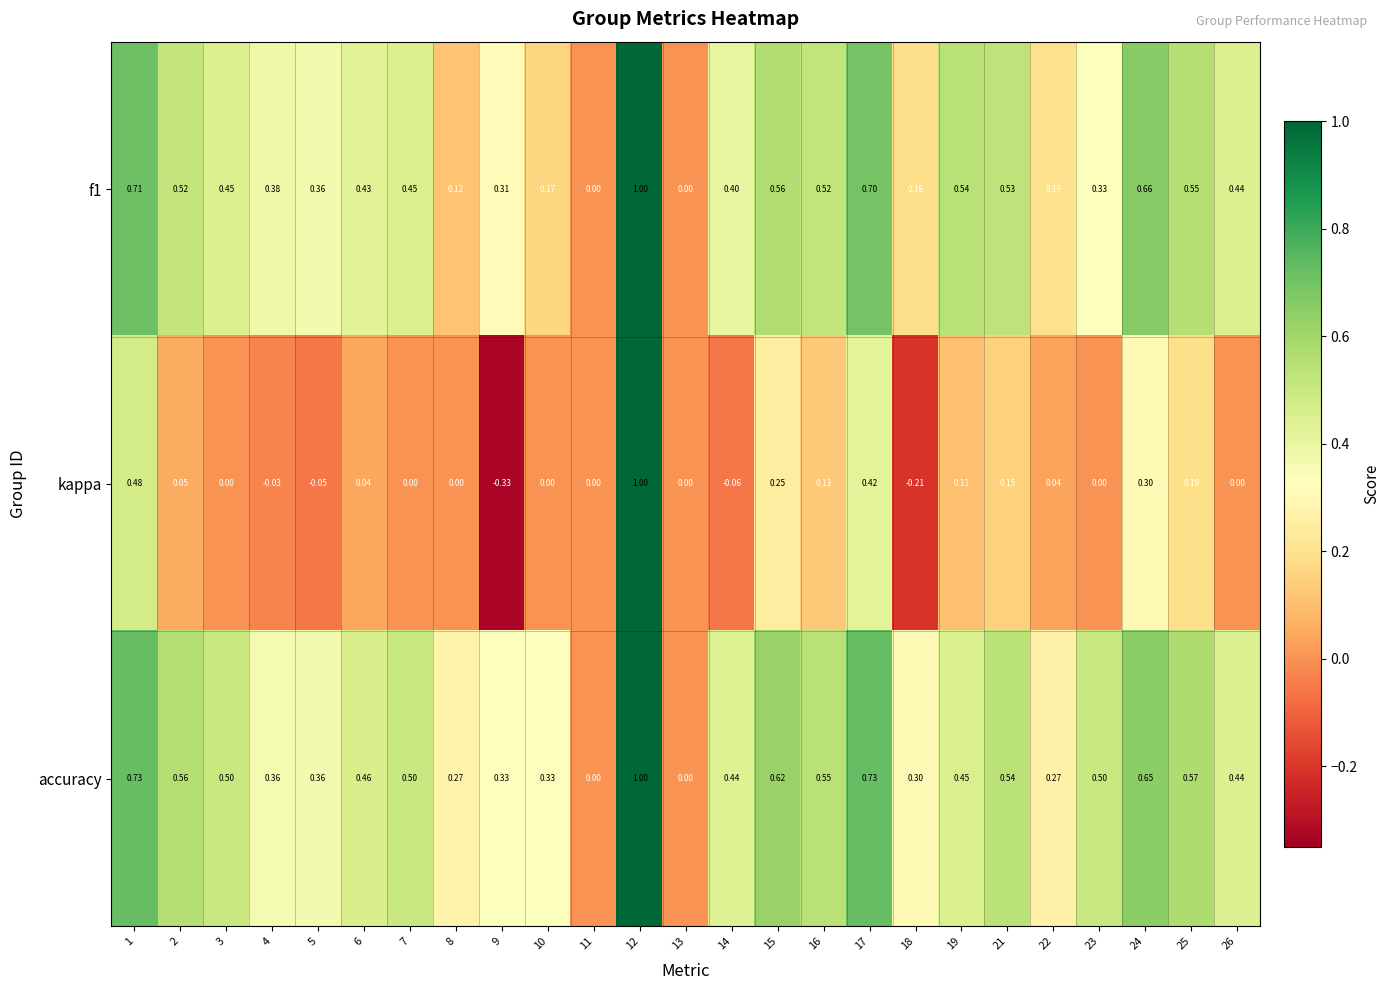

What is the greatest value displayed?

1.0